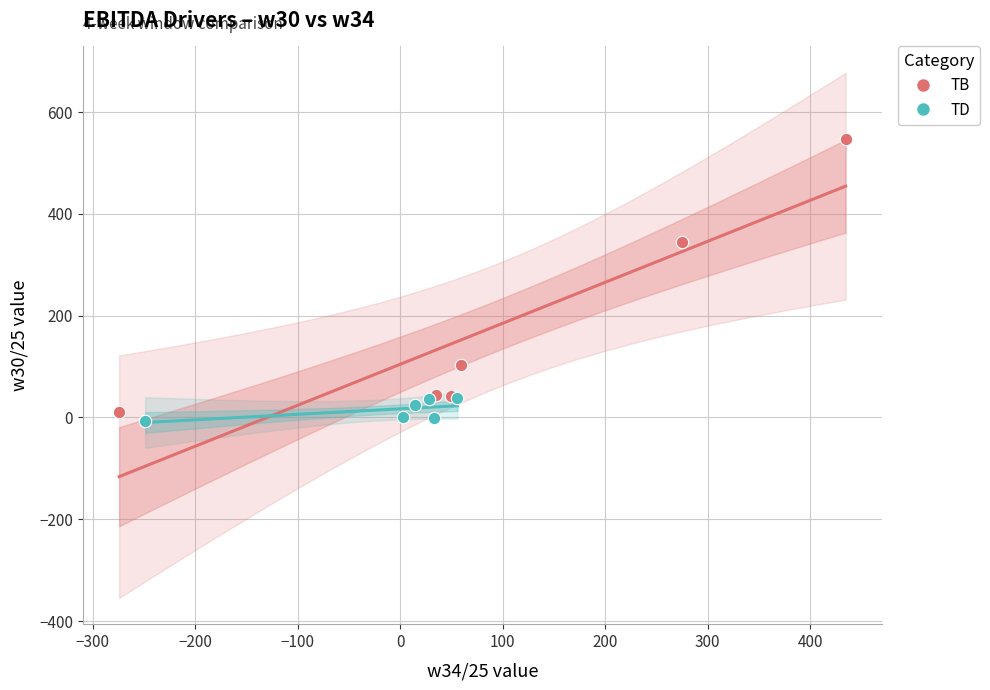

What are all the series names shown in the legend?

TB, TD